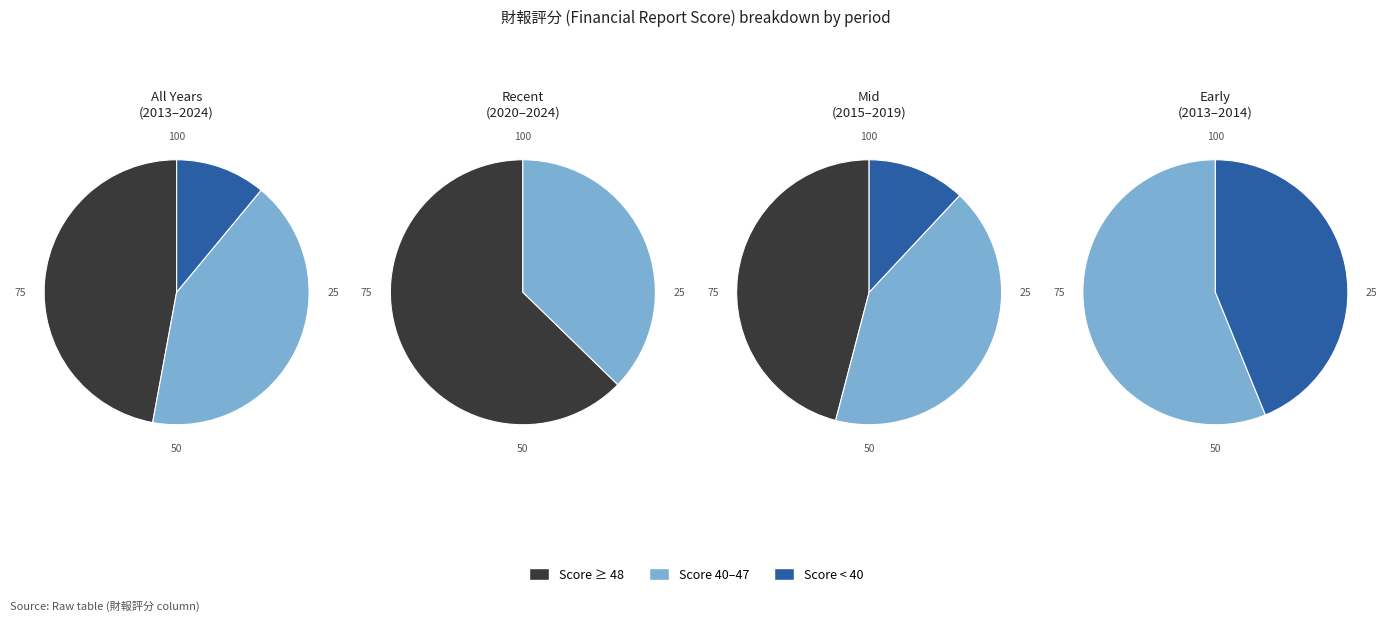

True or false: 2021 accounts for 1% of the total.

False